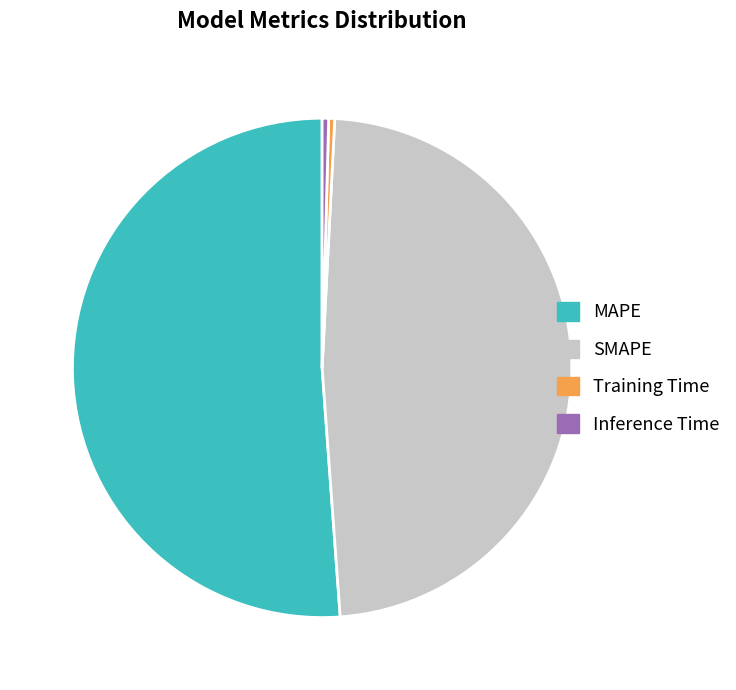

Is the sum of MAPE and Training Time greater than half?

Yes